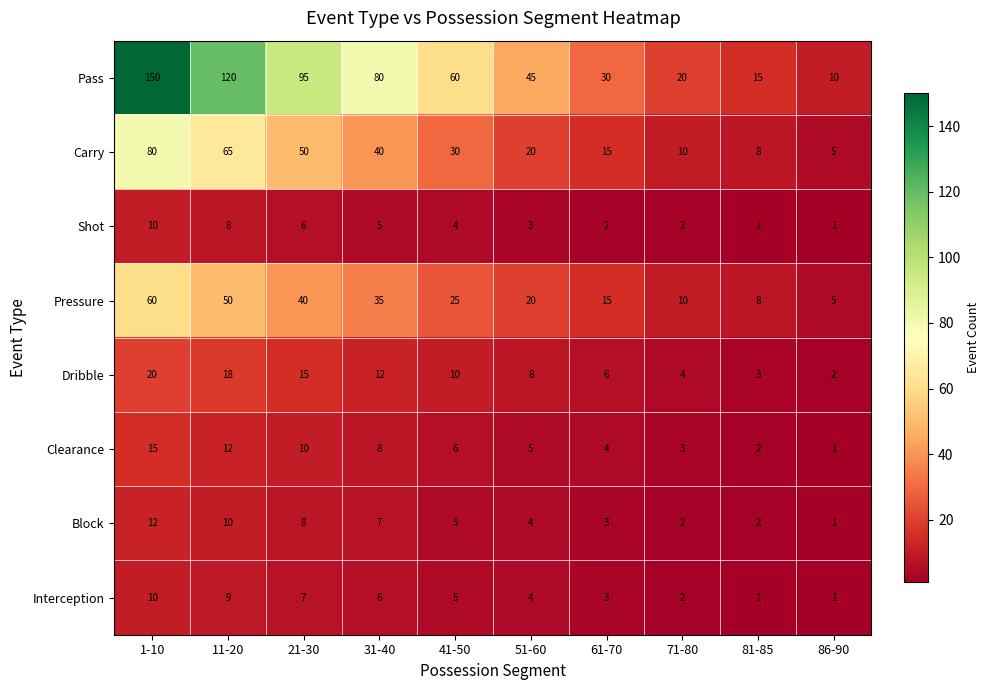

Read the Shot value at 11-20.

8